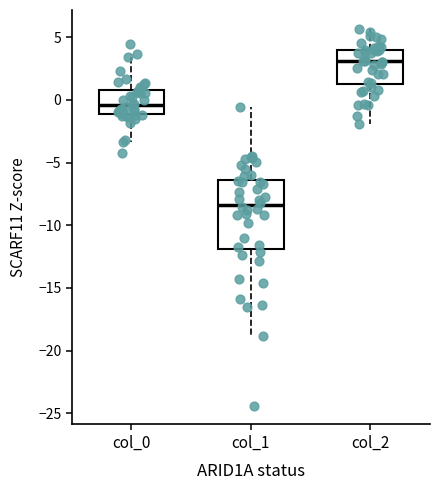

Reading left to right, read every box against the y-axis: the position of its median line, the range the box covers, and the ends of its whiskers. The values are not printed on the chart, so give them approximately, as read against the axis.

col_0: median -0.5, box -1.0 to 1.0, whiskers -3.5 to 3.5
col_1: median -8.5, box -12.0 to -6.5, whiskers -19.0 to -0.5
col_2: median 3.0, box 1.0 to 4.0, whiskers -2.0 to 5.5